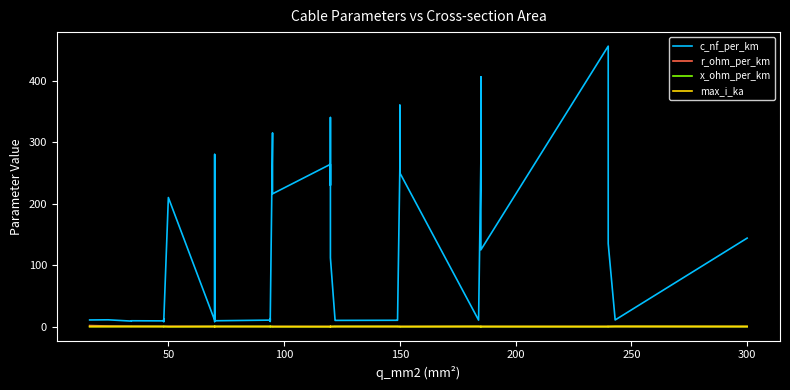

True or false: x_ohm_per_km has more than 1 points higher than both neighbors.

True